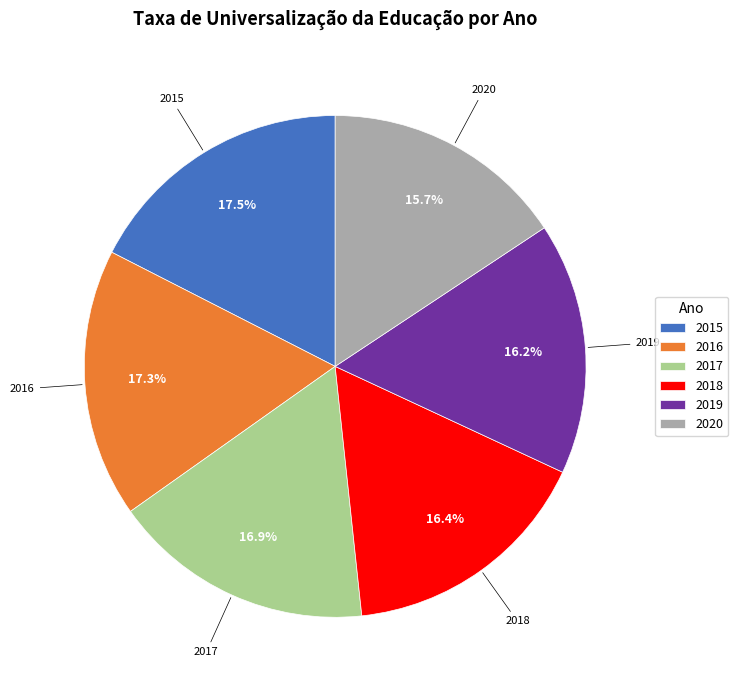

To the nearest percent, what is the average slice percentage?

17%